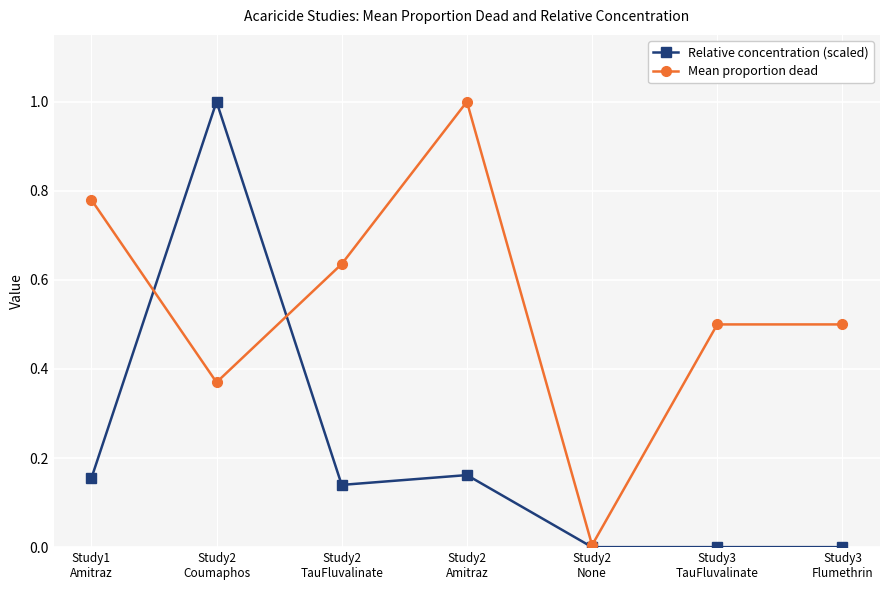

List the series in order of their overall mean, lowest first.

Relative concentration (scaled), Mean proportion dead